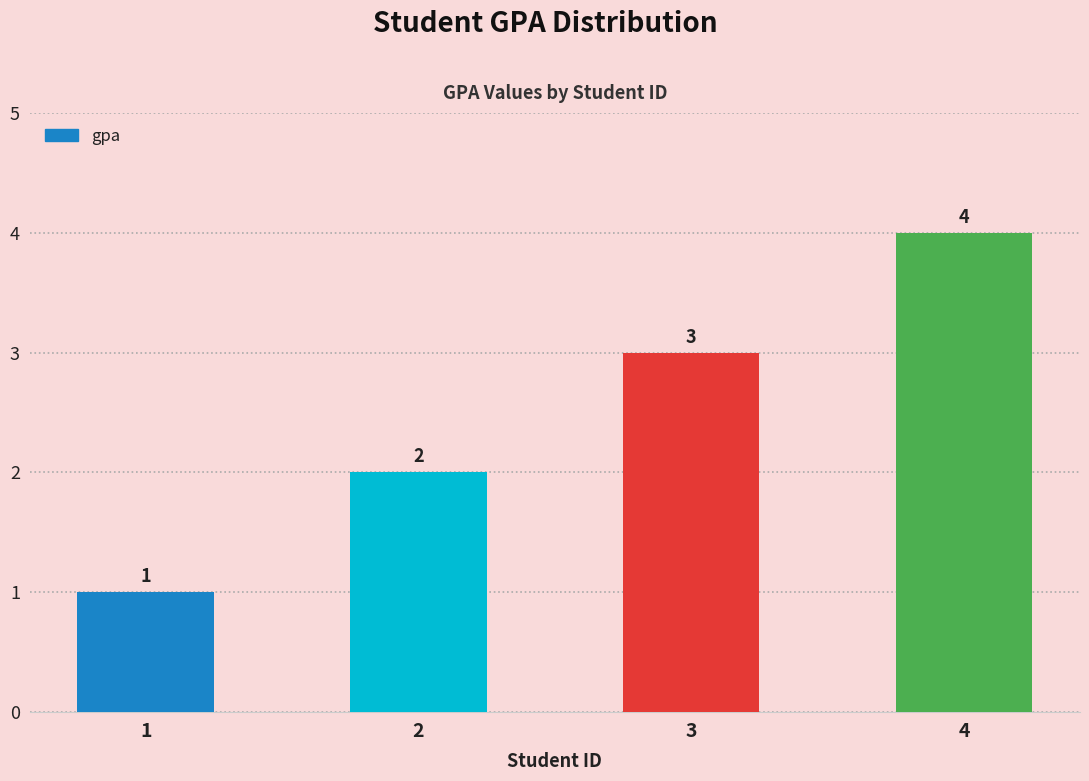

Rank the categories by value from highest to lowest.

4, 3, 2, 1